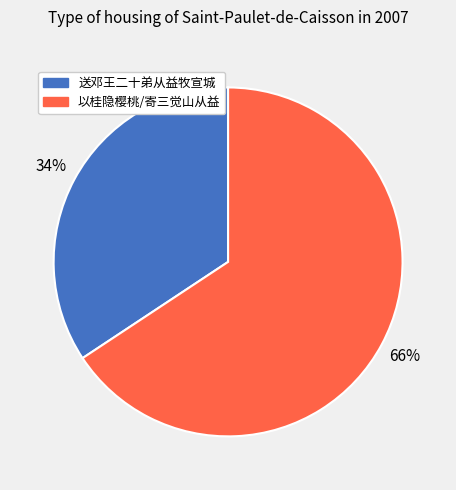

To the nearest percent, what is the average slice percentage?

50%